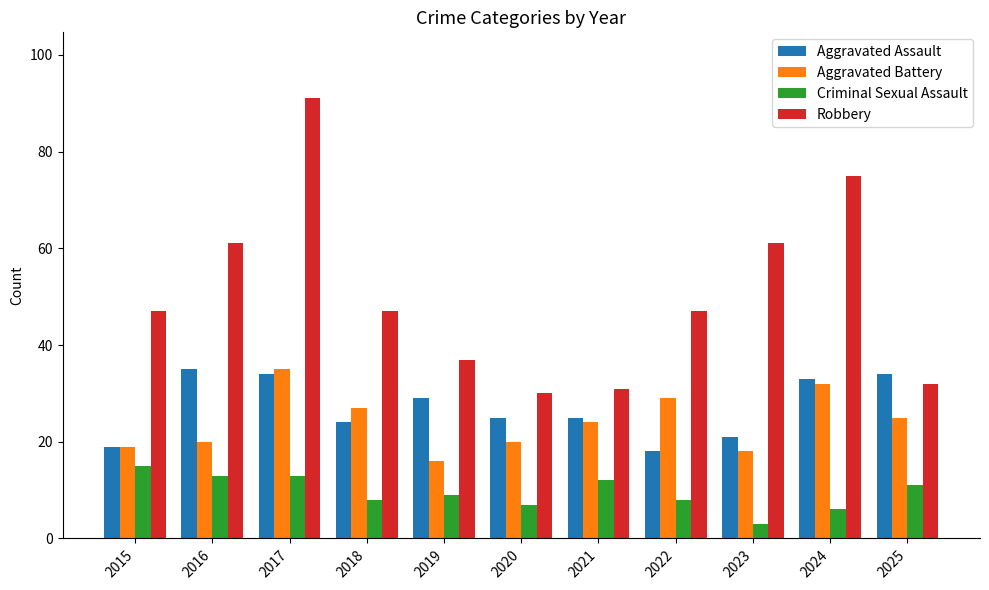

Is the value of Criminal Sexual Assault at 2018 greater than the value of Robbery at 2016?

No